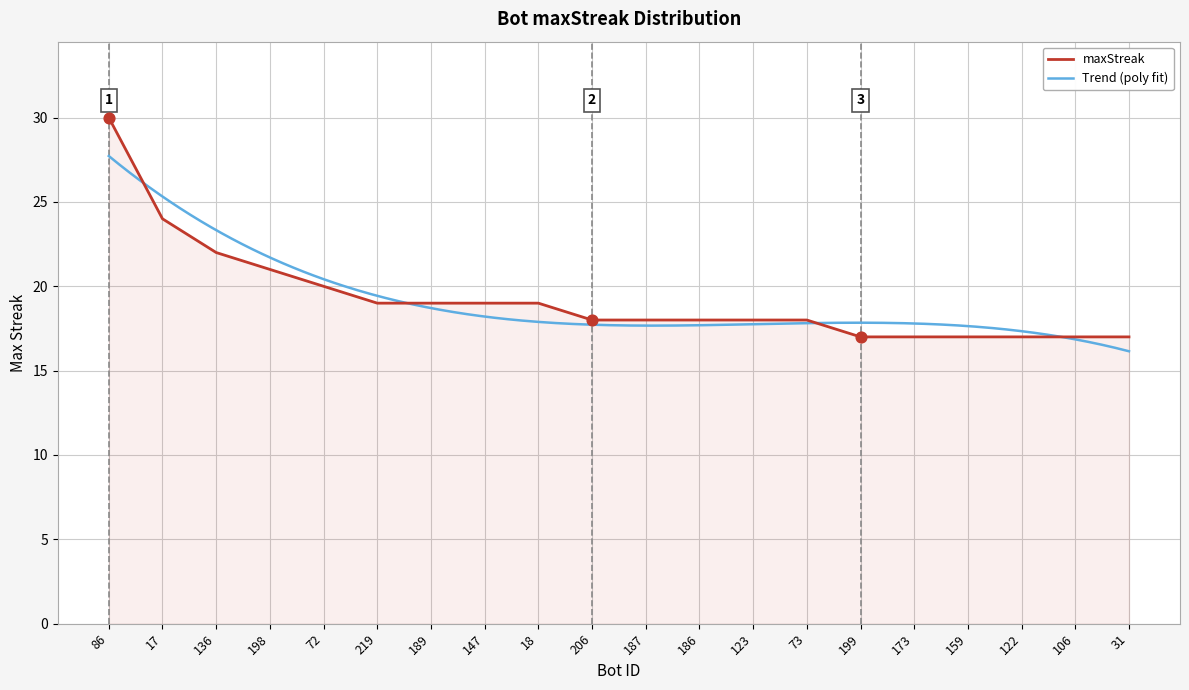

Which has a higher value, 189 or 186?

189